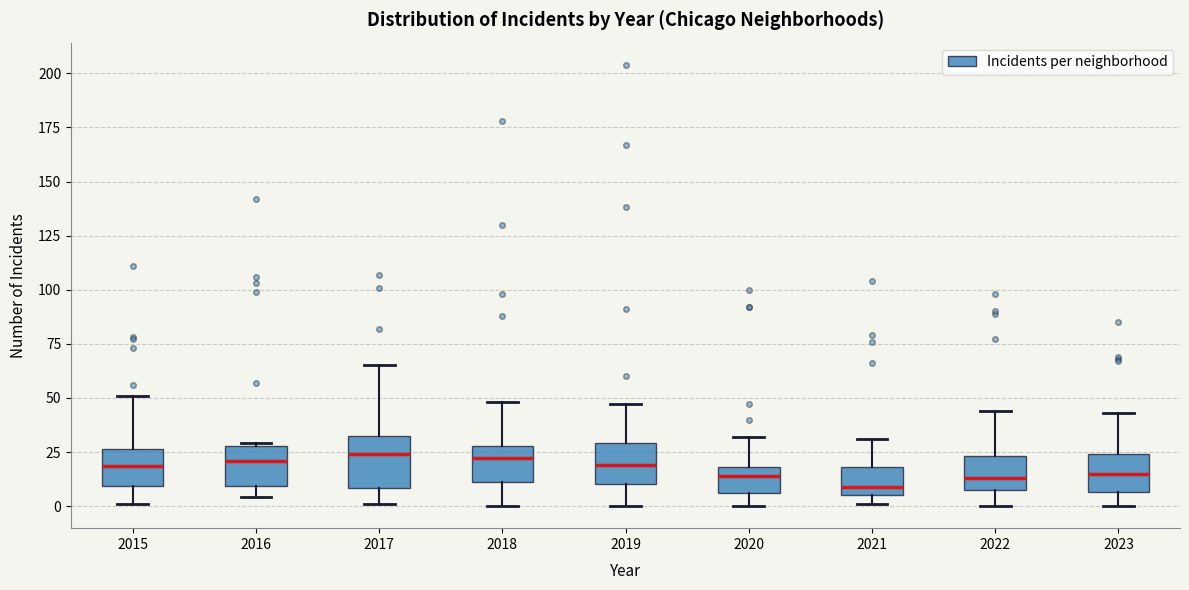

Where does the median line of the box at x = 2022 sit on the y-axis? The values are not printed on the chart, so give them approximately, as read against the axis.

15